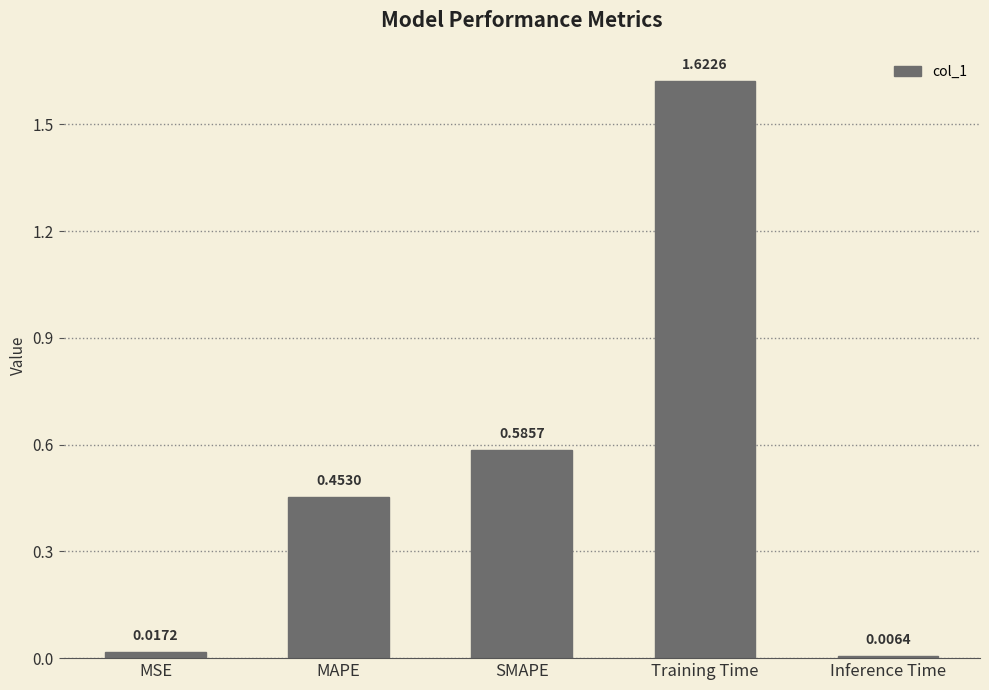

At which category does the chart reach its minimum across all series?

Inference Time